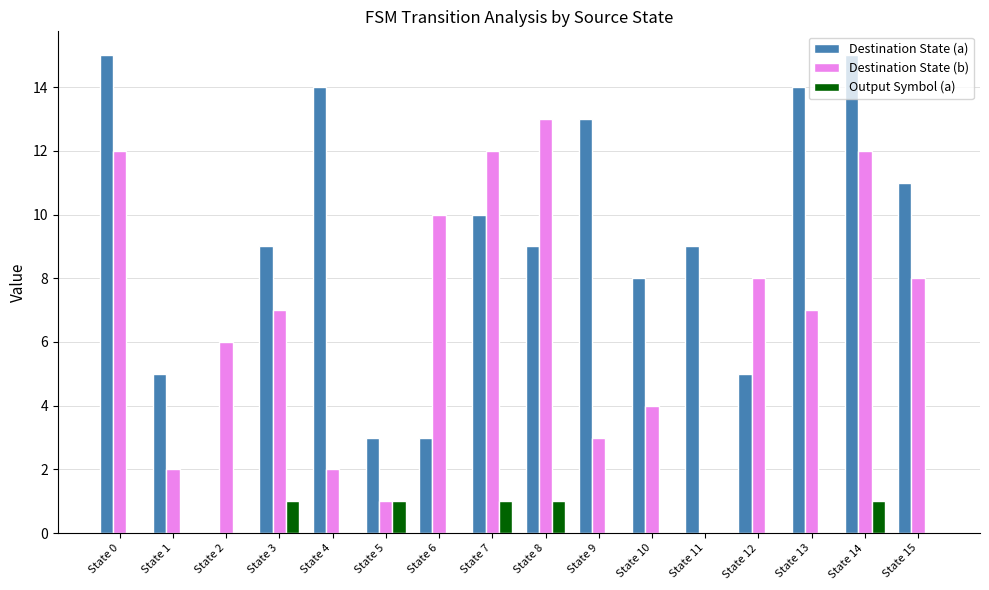

What is the total value across all series at State 8?

23